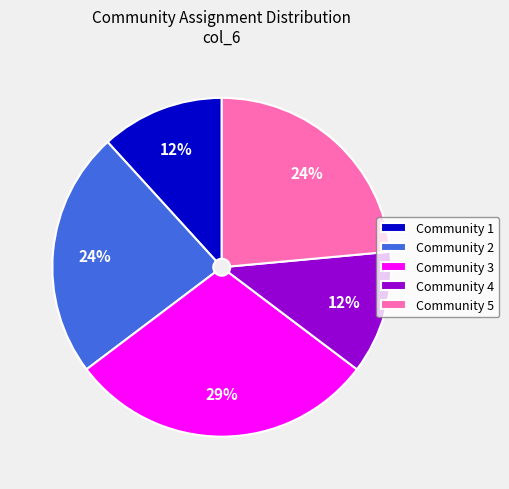

Does Community 1 account for over 50% of the chart?

No